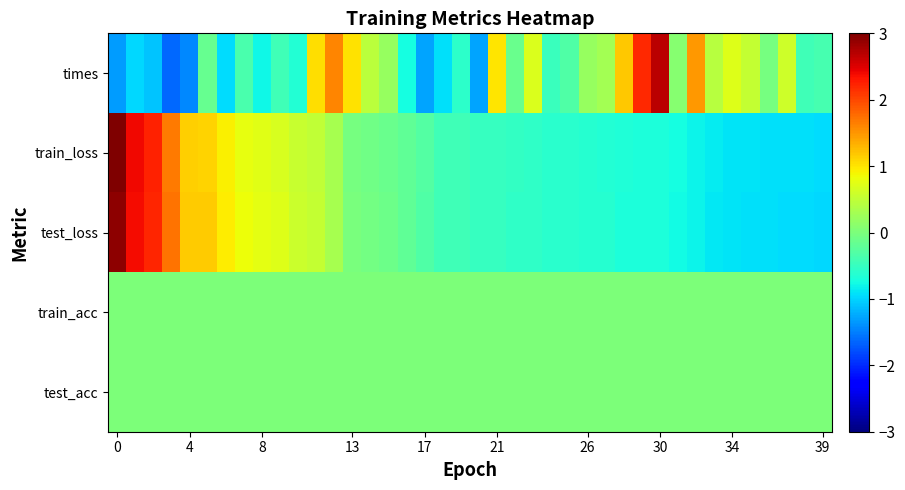

Reading left to right, list all the values displayed in this chart.

times: -1.3	-1.0	-1.1	-1.6	-1.5	-0.2	-1.0	-0.4	-0.8	-0.4	-0.6	1.0	1.6	1.0	0.5	0.2	-0.7	-1.3	-0.9	-0.6	-1.3	1.0	-0.1	0.7	-0.5	-0.3	0.2	0.3	1.2	2.2	2.7	0.1	1.5	0.4	0.7	0.5	-0.0	0.6	-0.4	-0.4
train_loss: 3.0	2.4	2.2	1.7	1.1	1.1	0.9	0.8	0.7	0.7	0.6	0.5	0.3	-0.0	-0.1	-0.1	-0.2	-0.3	-0.4	-0.4	-0.5	-0.5	-0.5	-0.6	-0.6	-0.6	-0.6	-0.6	-0.7	-0.7	-0.7	-0.7	-0.8	-0.8	-0.9	-0.9	-0.9	-0.9	-0.9	-0.9
test_loss: 2.9	2.4	2.2	1.7	1.2	1.2	1.0	0.8	0.8	0.7	0.6	0.5	0.3	-0.0	-0.1	-0.1	-0.2	-0.3	-0.4	-0.4	-0.5	-0.5	-0.5	-0.6	-0.6	-0.6	-0.6	-0.6	-0.7	-0.7	-0.7	-0.8	-0.8	-0.9	-0.9	-0.9	-0.9	-0.9	-0.9	-1.0
train_acc: 0.0	0.0	0.0	0.0	0.0	0.0	0.0	0.0	0.0	0.0	0.0	0.0	0.0	0.0	0.0	0.0	0.0	0.0	0.0	0.0	0.0	0.0	0.0	0.0	0.0	0.0	0.0	0.0	0.0	0.0	0.0	0.0	0.0	0.0	0.0	0.0	0.0	0.0	0.0	0.0
test_acc: 0.0	0.0	0.0	0.0	0.0	0.0	0.0	0.0	0.0	0.0	0.0	0.0	0.0	0.0	0.0	0.0	0.0	0.0	0.0	0.0	0.0	0.0	0.0	0.0	0.0	0.0	0.0	0.0	0.0	0.0	0.0	0.0	0.0	0.0	0.0	0.0	0.0	0.0	0.0	0.0